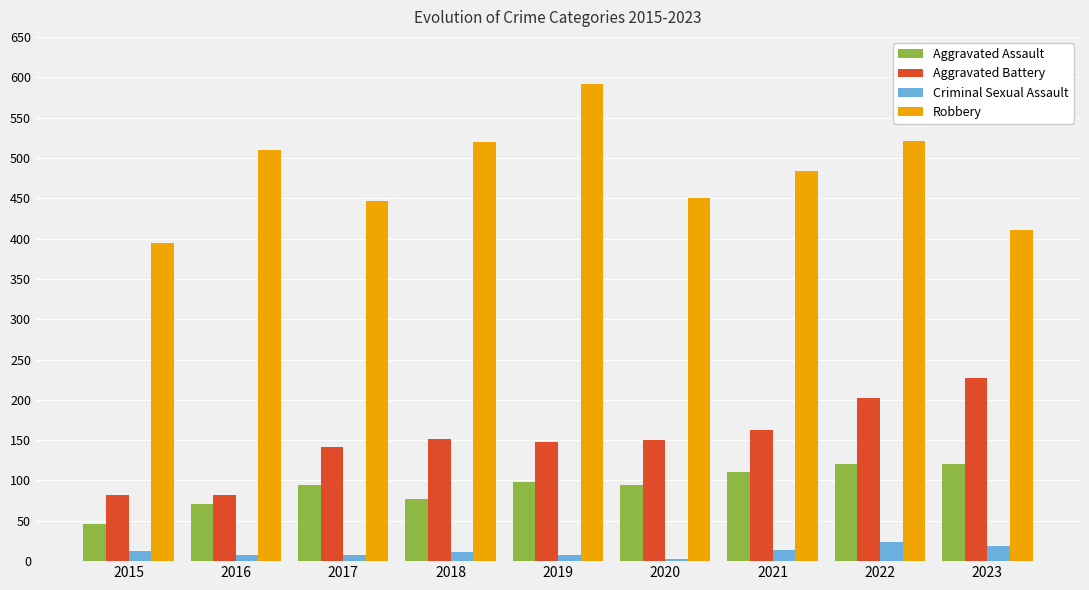

How many distinct data groups are displayed?

4